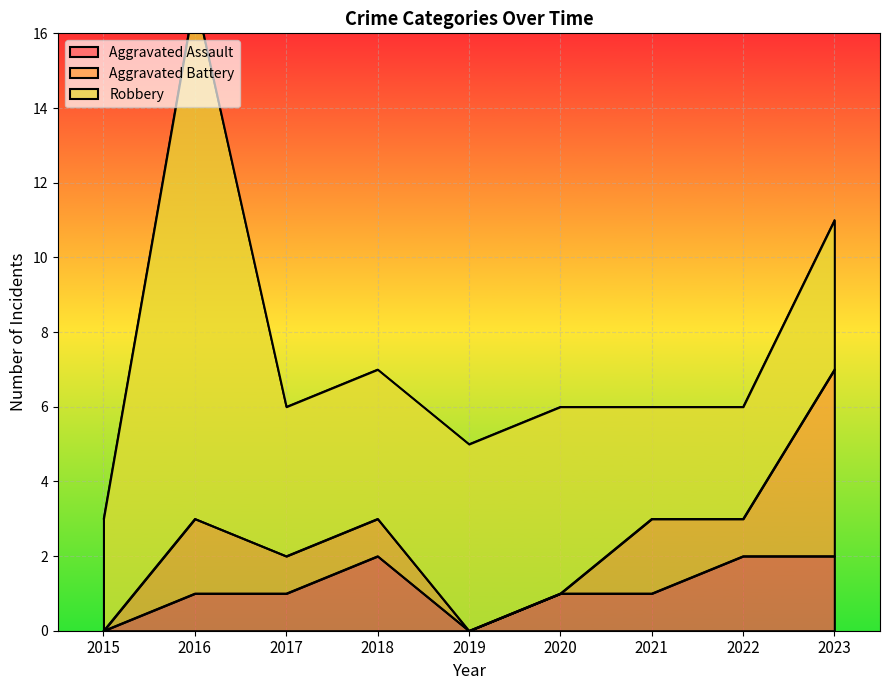

Rank the series by their maximum value, from lowest to highest.

Aggravated Assault, Aggravated Battery, Robbery